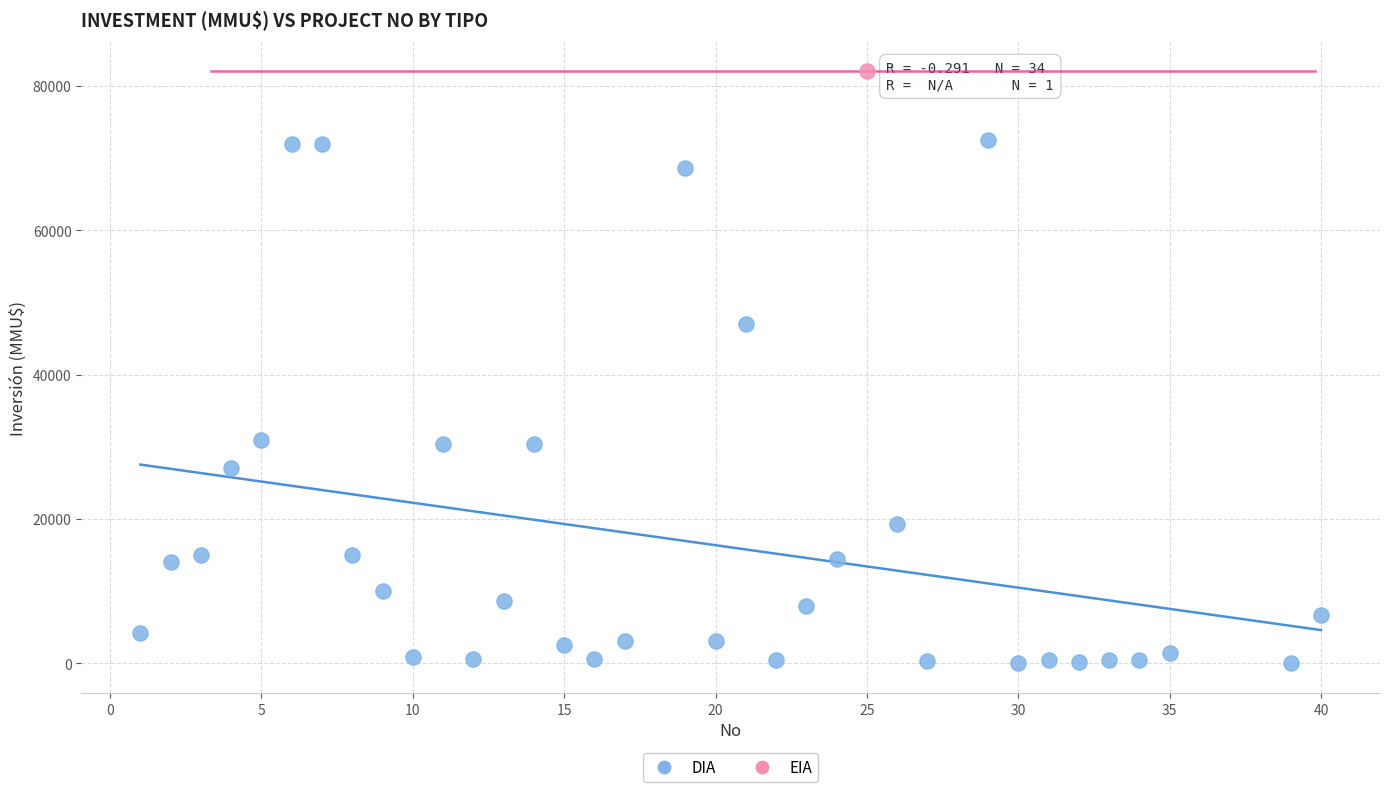

What are all the series names shown in the legend?

DIA, EIA